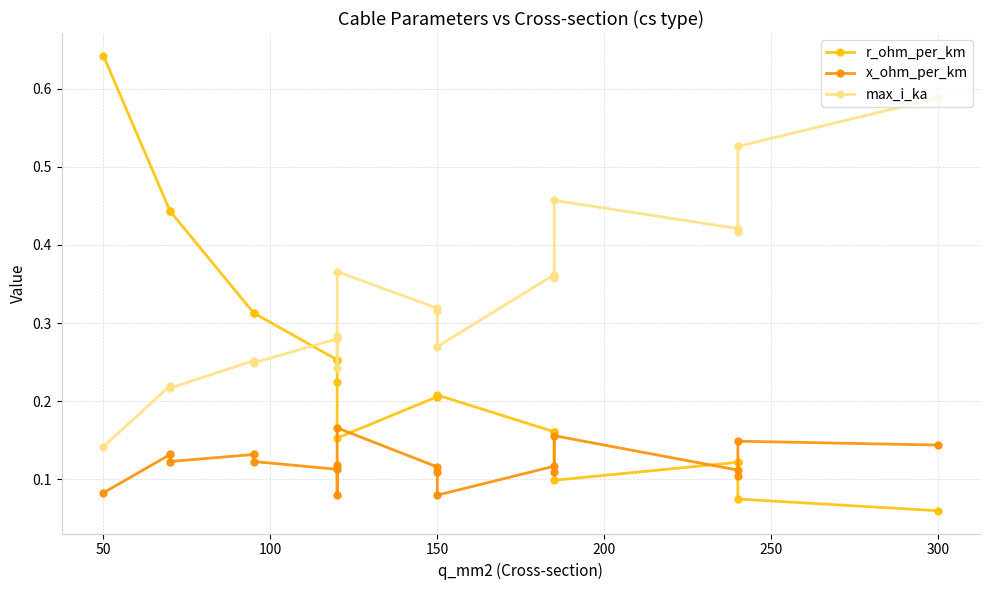

What is the minimum value for x_ohm_per_km?

0.1